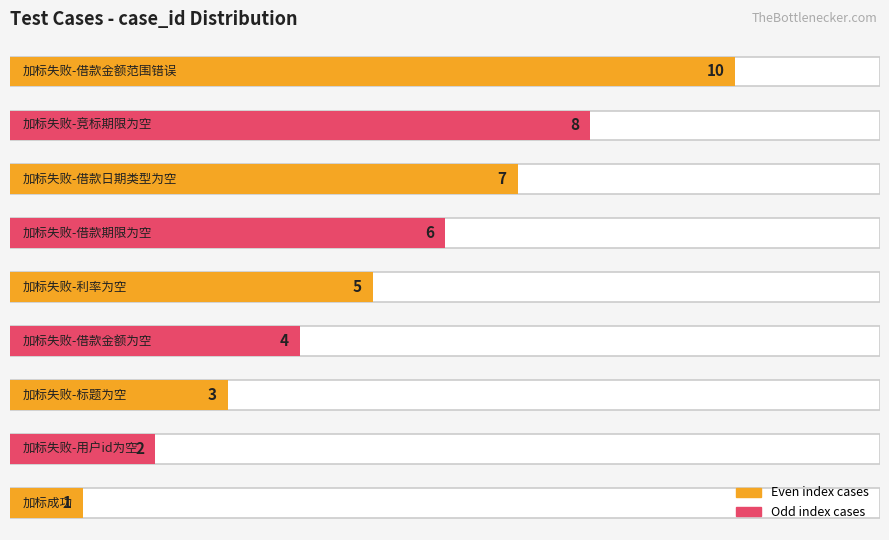

What is the maximum value shown in the chart?

10